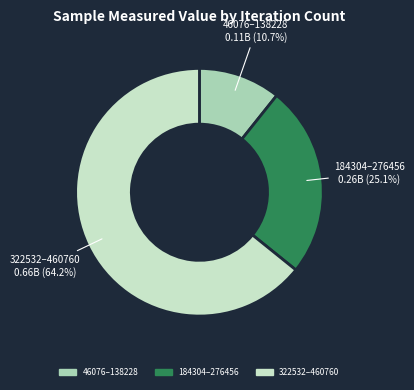

Does any single category account for the majority?

Yes